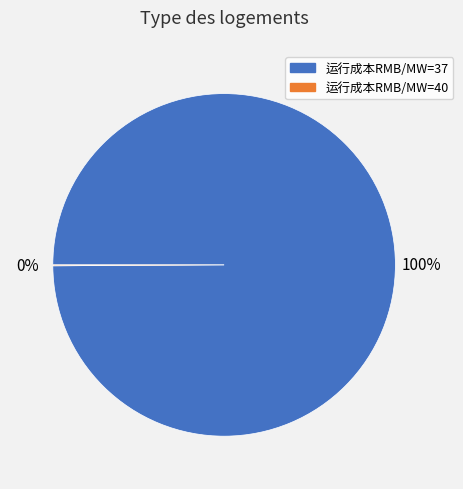

The 运行成本RMB/MW=37 slice represents 100% of the pie. True or false?

True